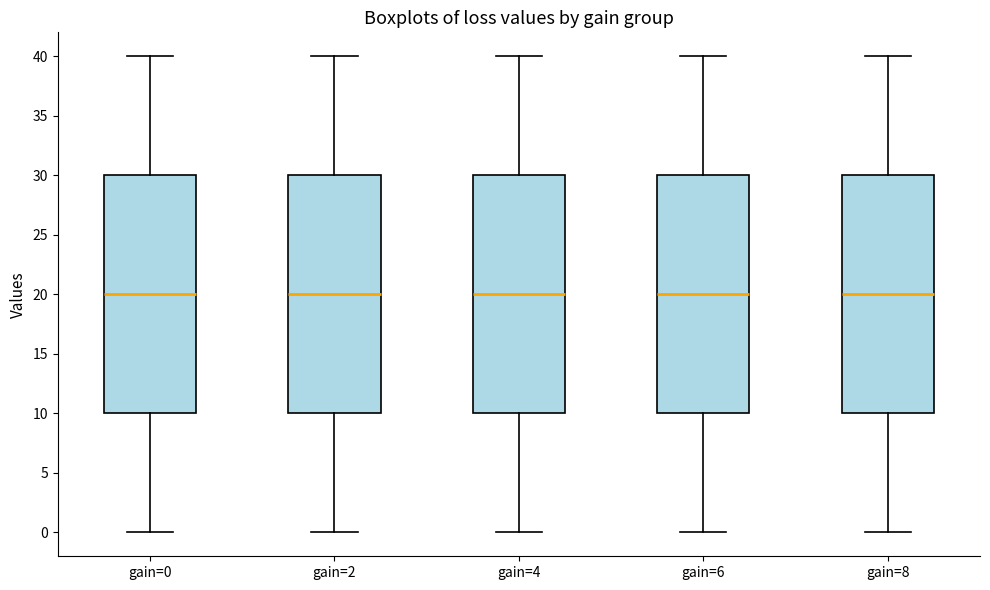

Reading left to right, transcribe this box plot: for each box, give where its median line is, the range the box spans, and where its two whiskers end, as read against the y-axis. The values are not printed on the chart, so give them approximately, as read against the axis.

gain=0: median 20, box 10 to 30, whiskers 0 to 40
gain=2: median 20, box 10 to 30, whiskers 0 to 40
gain=4: median 20, box 10 to 30, whiskers 0 to 40
gain=6: median 20, box 10 to 30, whiskers 0 to 40
gain=8: median 20, box 10 to 30, whiskers 0 to 40